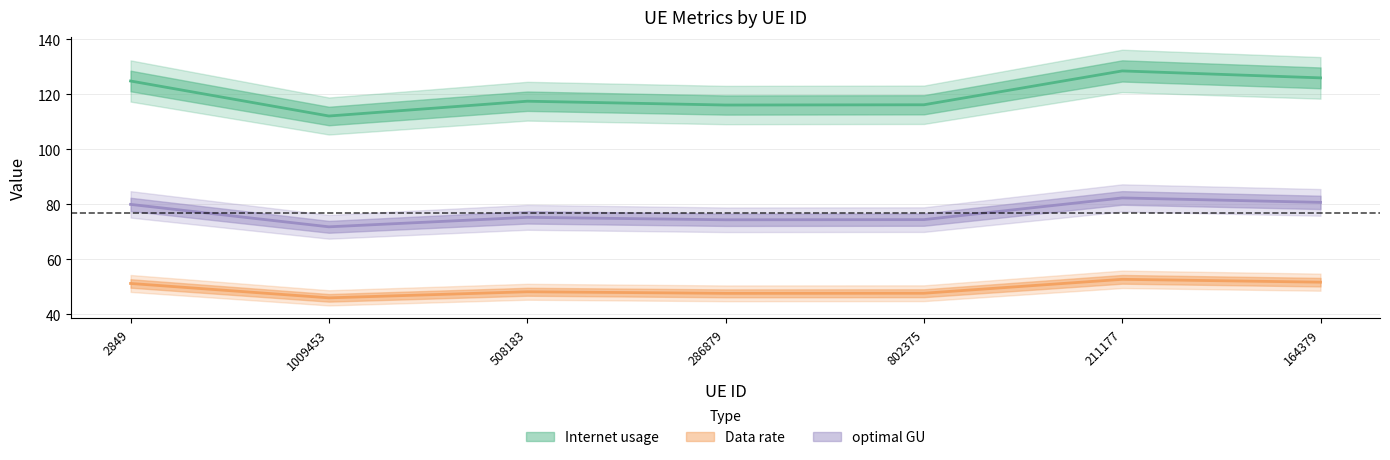

What is the minimum value shown in the chart?

46.0